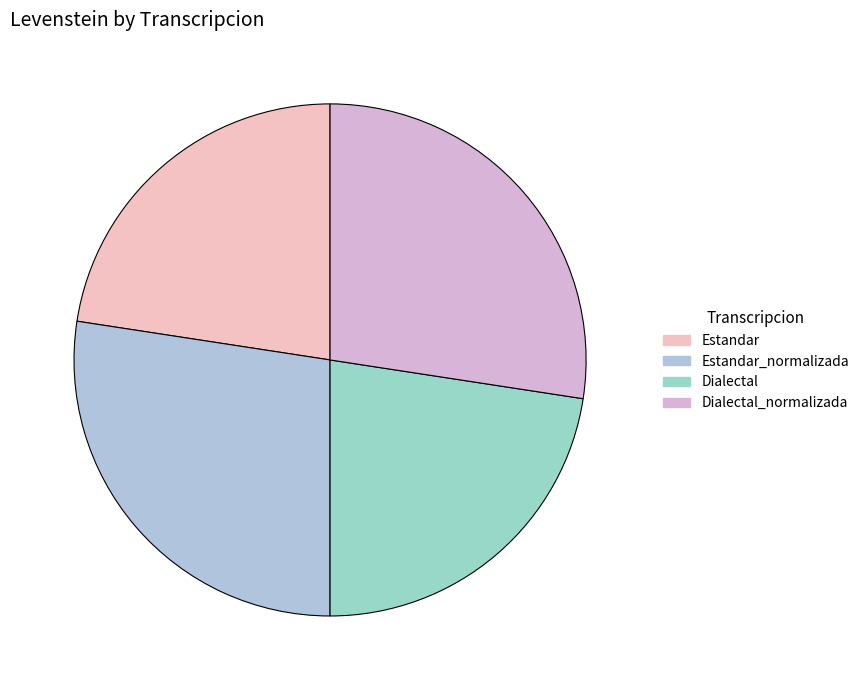

Is Dialectal the majority of the pie?

No